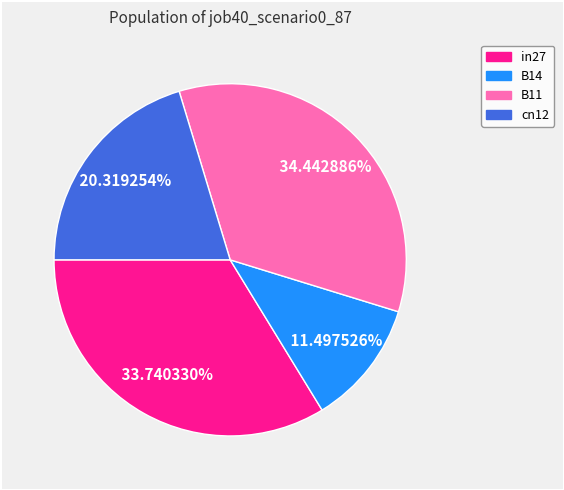

Is there any slice that represents more than half of the pie?

No